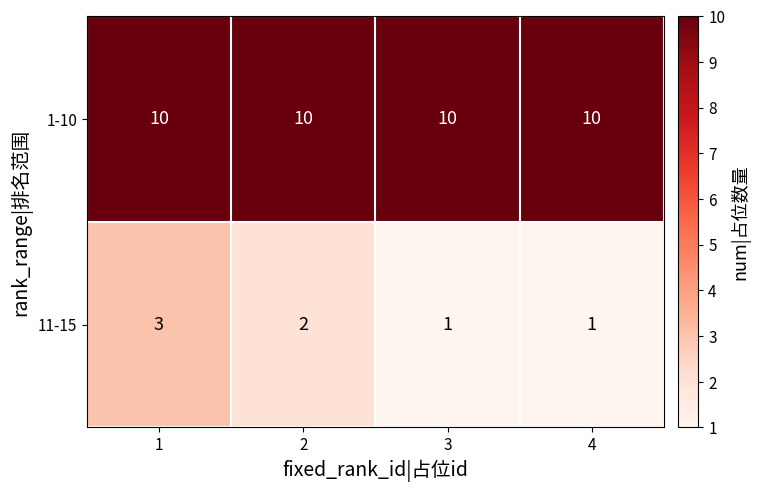

What is the maximum value shown in the chart?

10